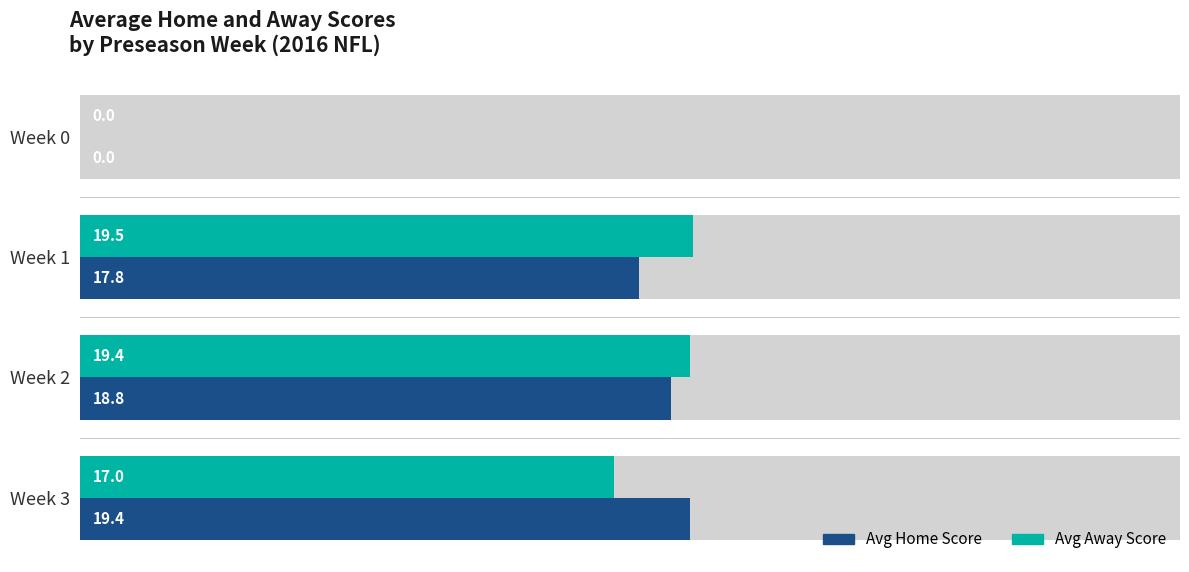

What is the spread (max minus min) of values at Week 3?

2.4